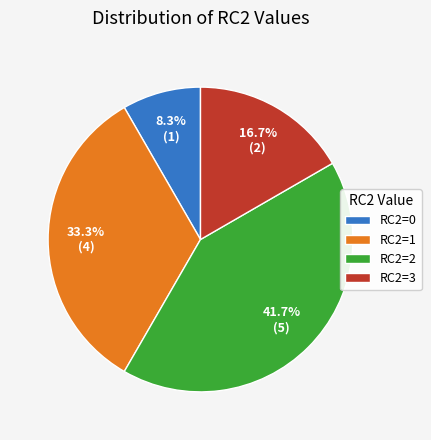

How many segments does this pie chart have?

4